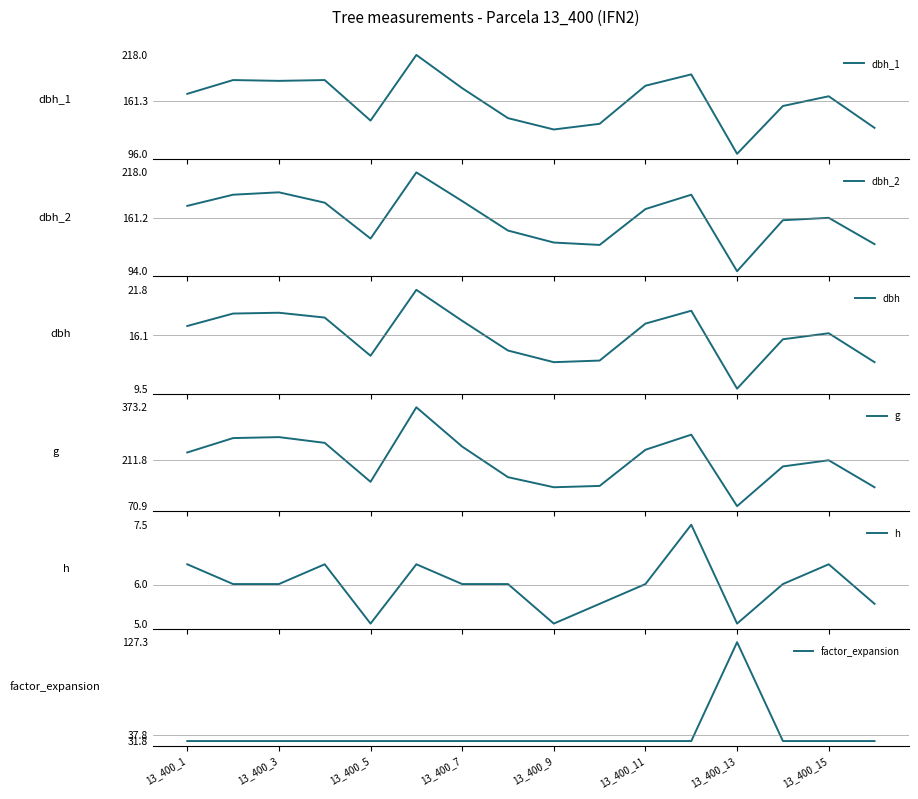

What is the highest value of the dbh_2 series?

218